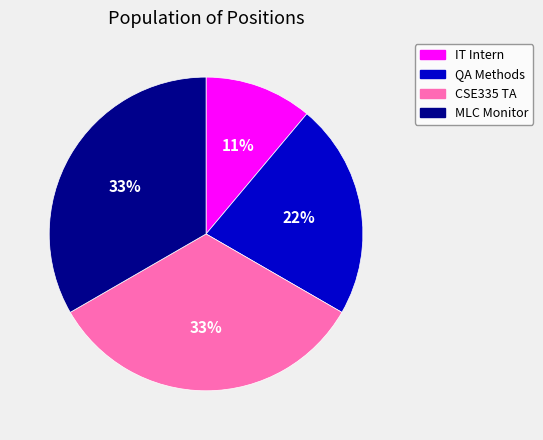

To the nearest percent, what is the average slice percentage?

25%